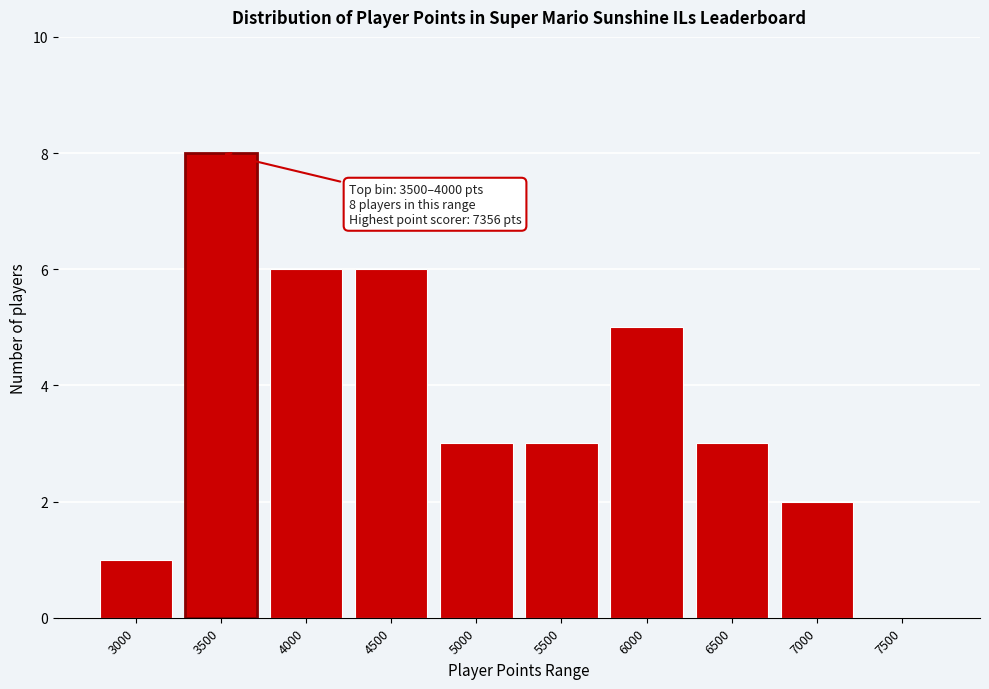

Reading left to right, transcribe all the data shown in this chart.

3000=1	3500=8	4000=6	4500=6	5000=3	5500=3	6000=5	6500=3	7000=2	7500=0